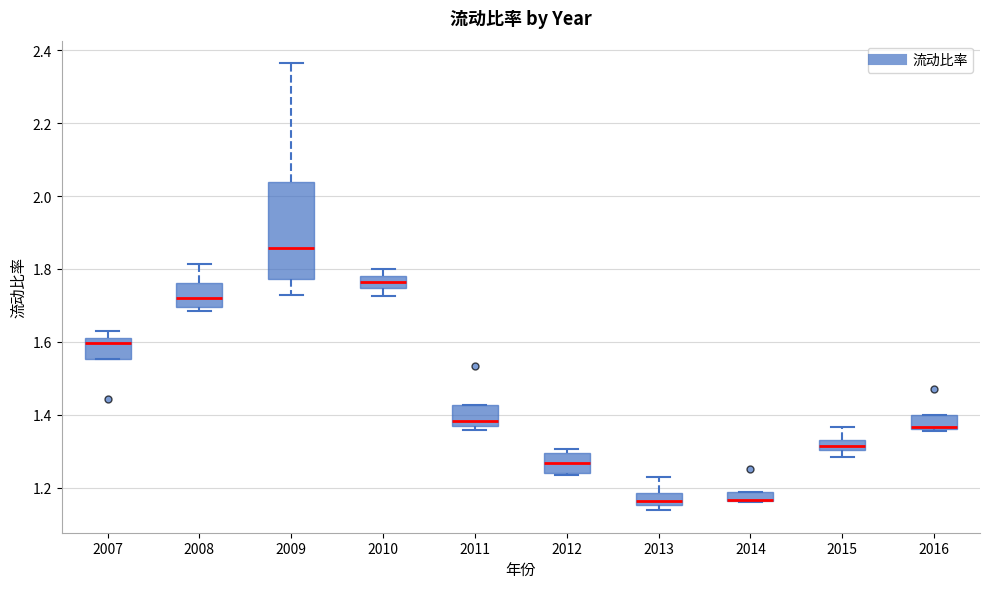

Where is the upper edge of the box at x = 2012 on the y-axis? The values are not printed on the chart, so give them approximately, as read against the axis.

1.30